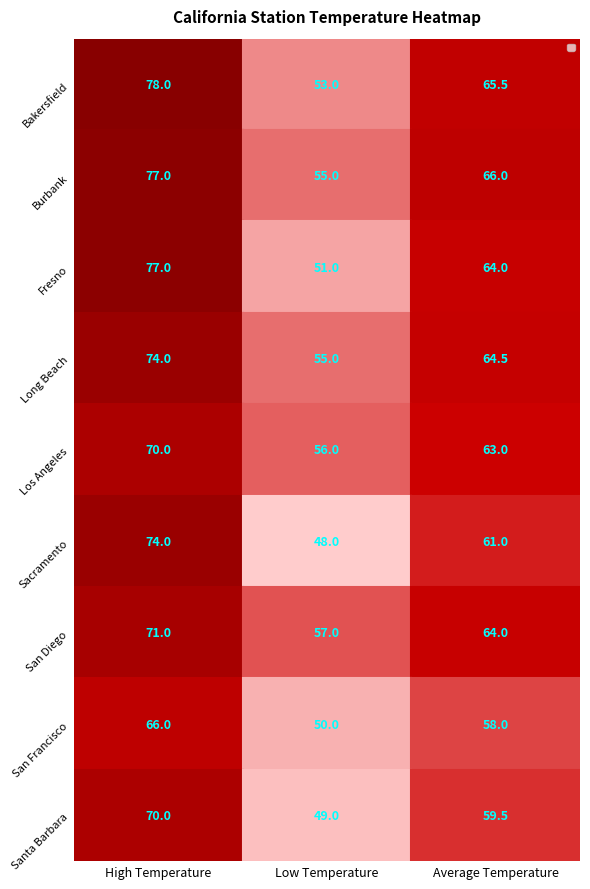

What is the difference between the San Diego values at 1 and 0?

14.0